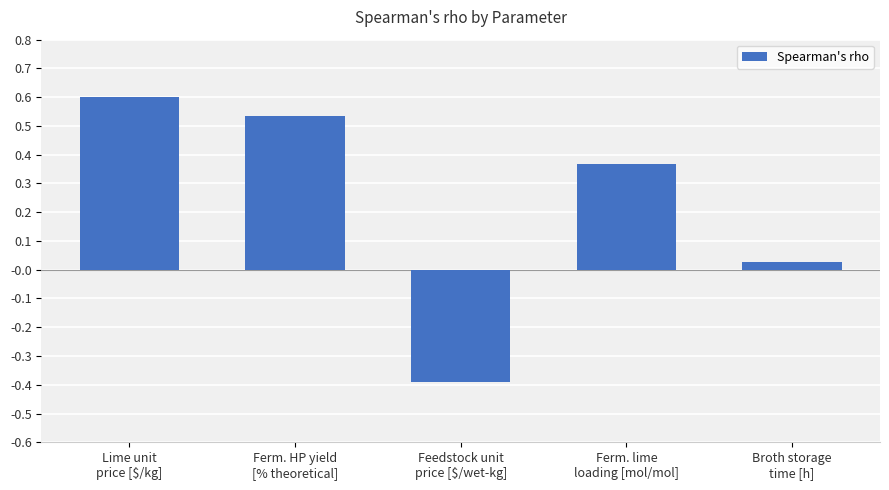

Rank the categories by value from highest to lowest.

Lime unit
price [$/kg], Ferm. HP yield
[% theoretical], Ferm. lime
loading [mol/mol], Broth storage
time [h], Feedstock unit
price [$/wet-kg]